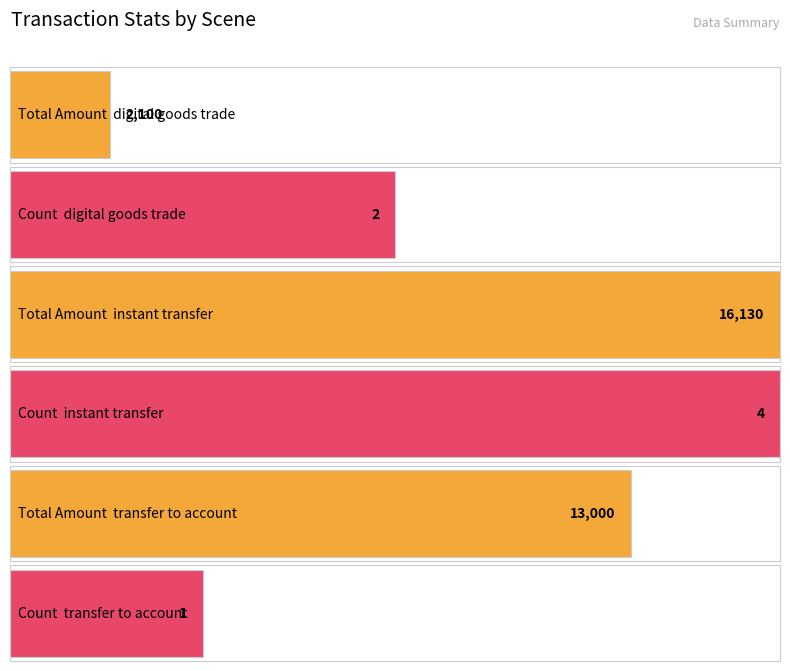

Rank the series by their average value, from lowest to highest.

Count, Total Amount